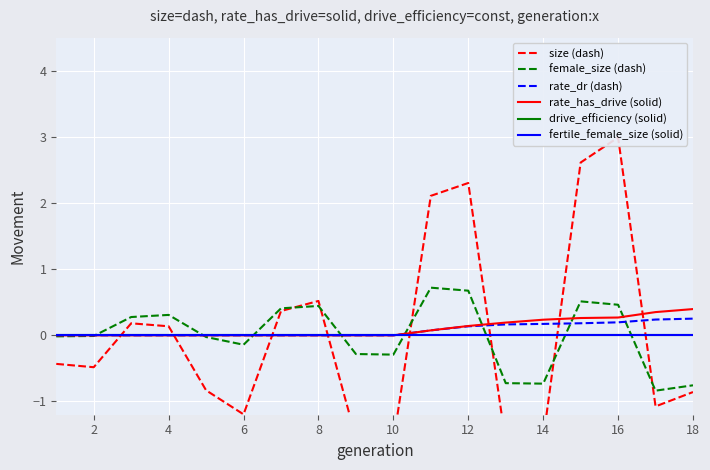

Is the value of fertile_female_size (solid) at 6 greater than the value of rate_has_drive (solid) at 2?

No